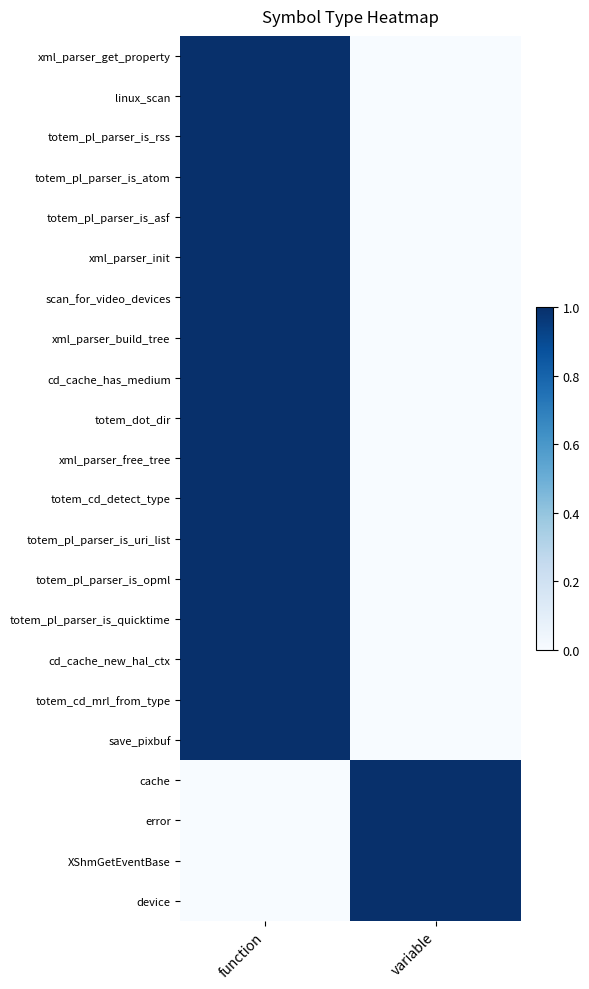

Count the number of categories in the chart.

2